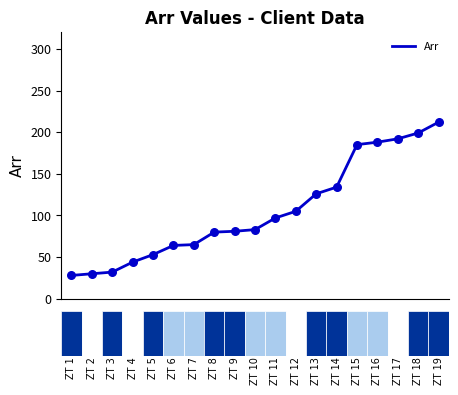

What is the difference between the maximum and minimum values?

184